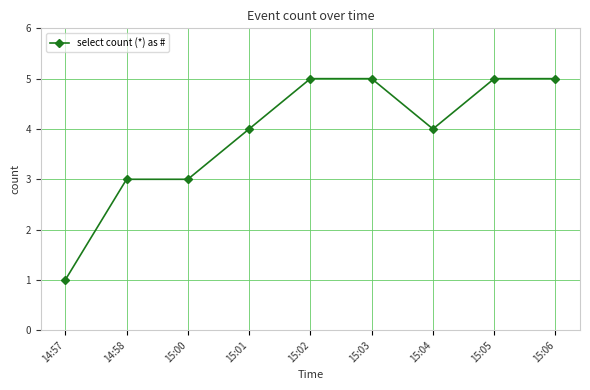

What is the greatest value displayed?

5